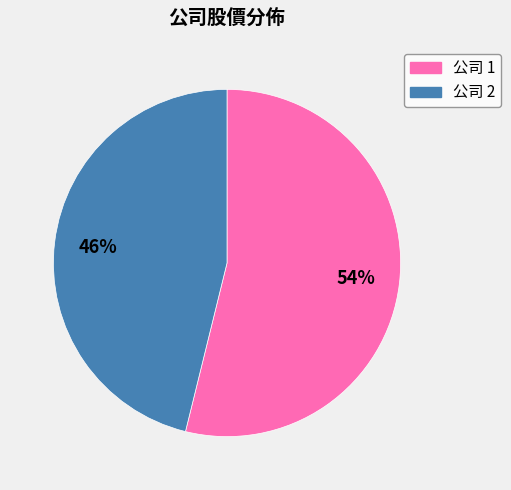

To the nearest percent, what is the difference between the largest and smallest slice percentages?

8%